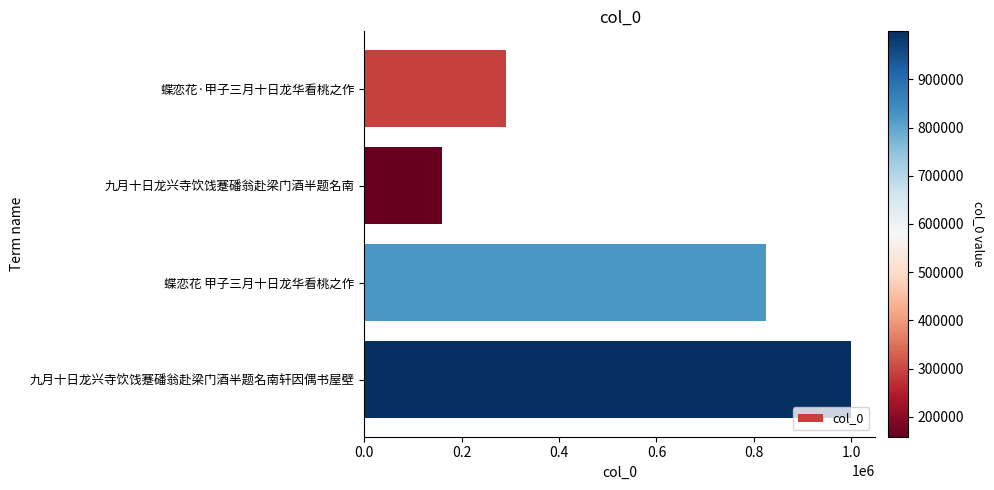

What is the average value?

568502